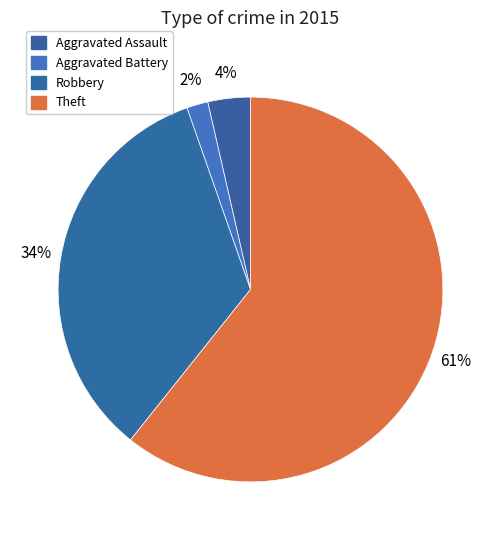

How many segments does this pie chart have?

4